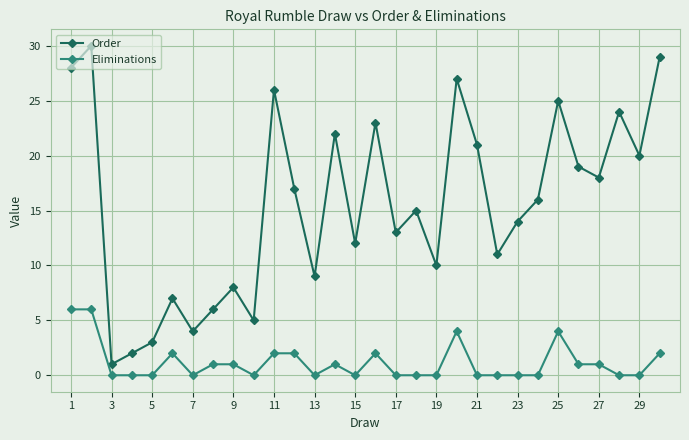

What is the maximum value for Order?

30